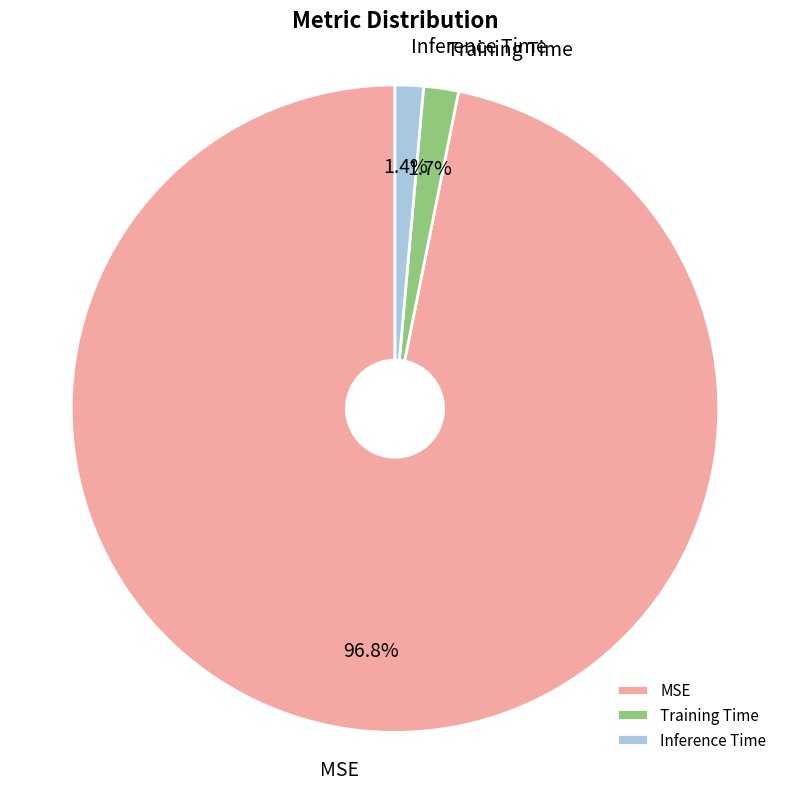

Is it true that Inference Time is 1% of the pie?

True